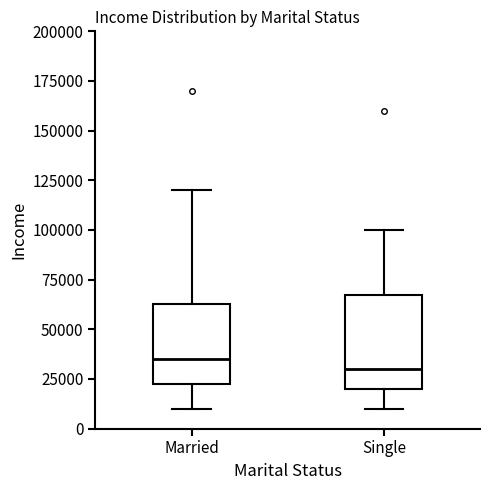

Which box has the lowest median line?

Single